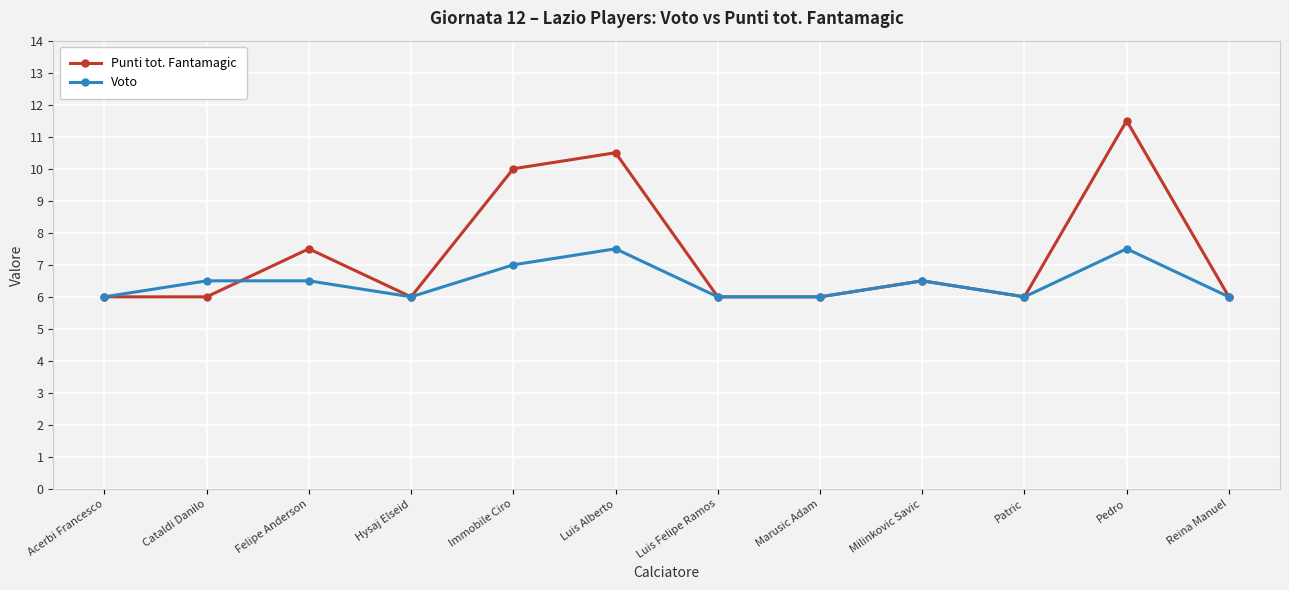

What is the label of the 8th point from the right?

Immobile Ciro